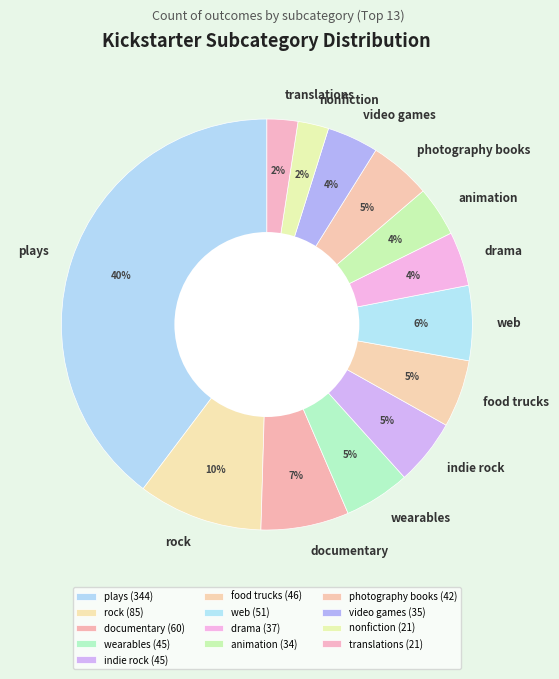

True or false: wearables accounts for 1% of the total.

False